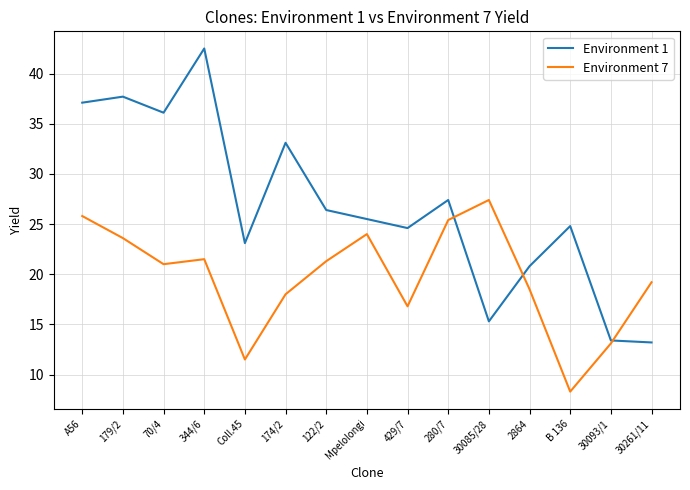

What is the maximum value for Environment 7?

27.4